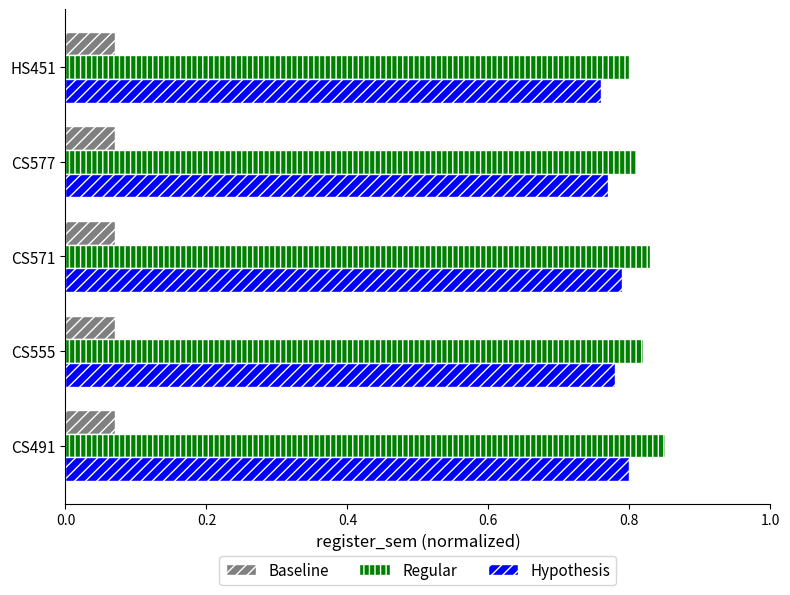

Which category has the highest value across all series?

CS491